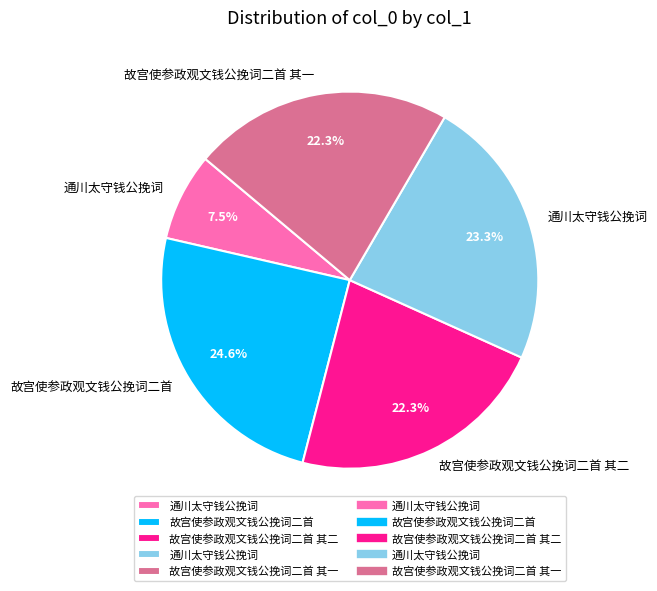

Does any single category account for the majority?

No